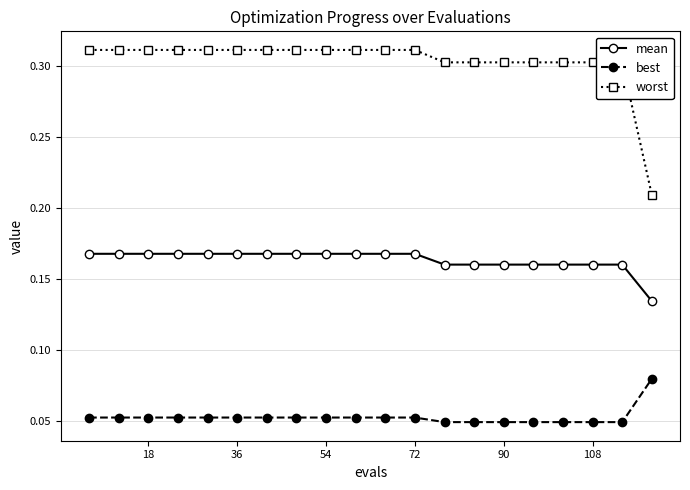

True or false: best and mean cross at least once.

False